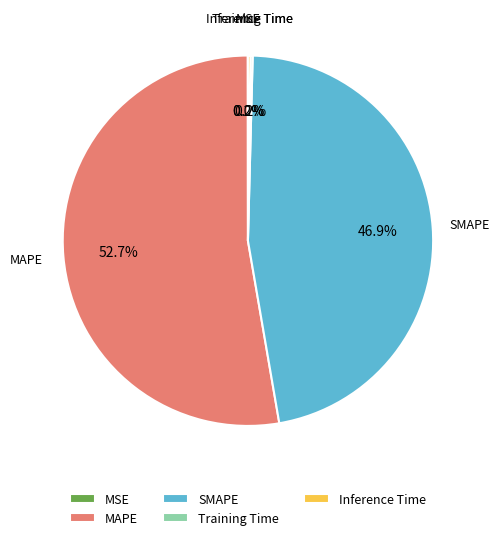

Which slice represents more than half of the pie?

MAPE